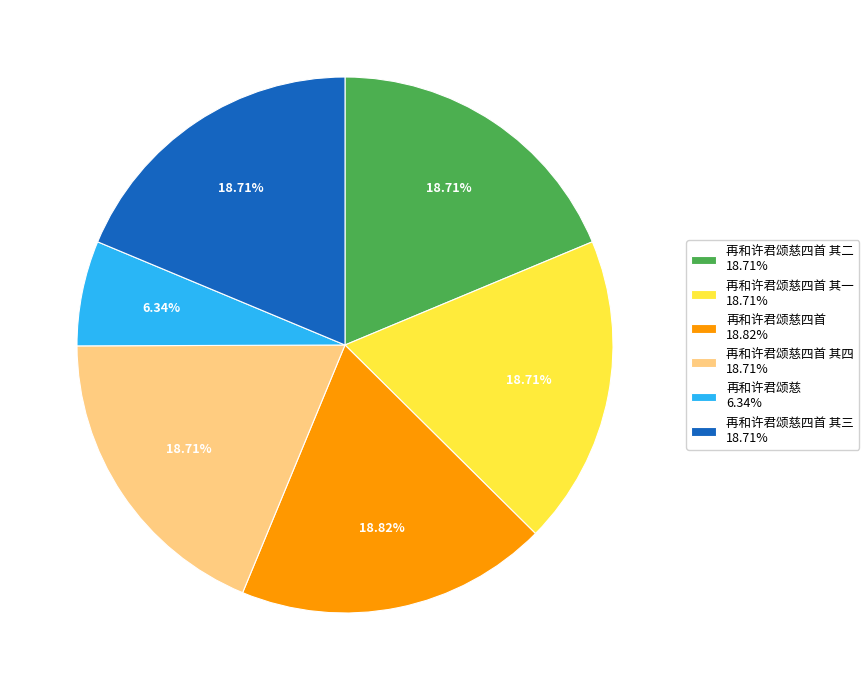

Do 再和许君颂慈 6.34% and 再和许君颂慈四首 其四 18.71% together represent more than half of the pie?

No